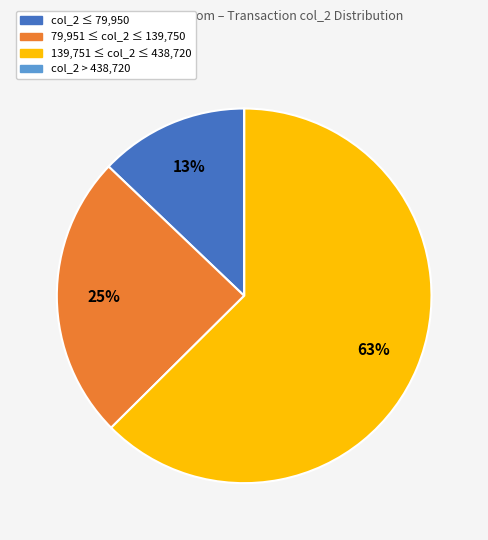

What is the largest slice in the pie chart?

139,751 ≤ col_2 ≤ 438,720